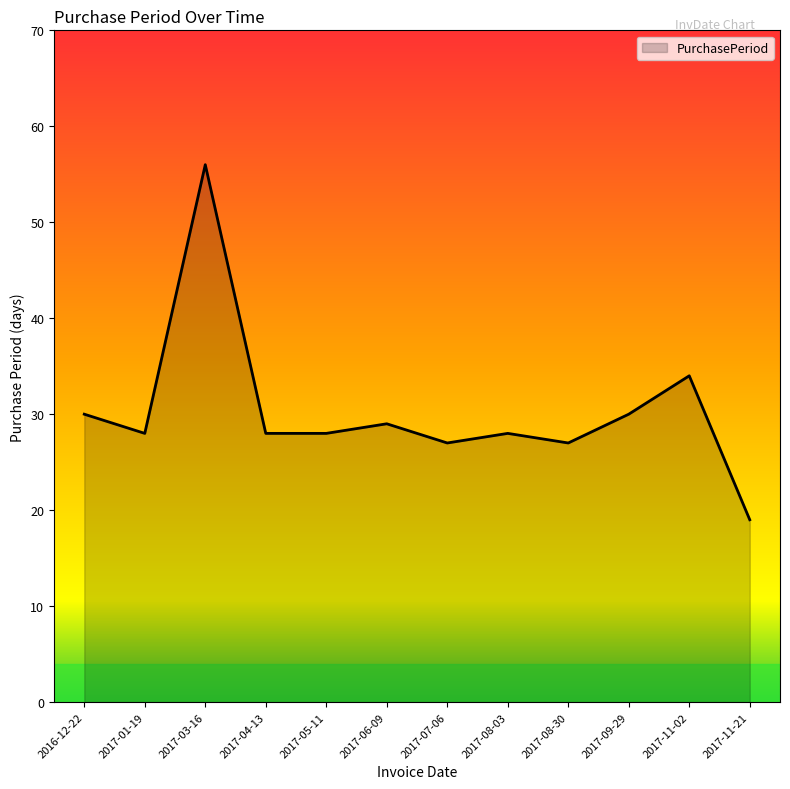

How many lines are shown in the chart?

1